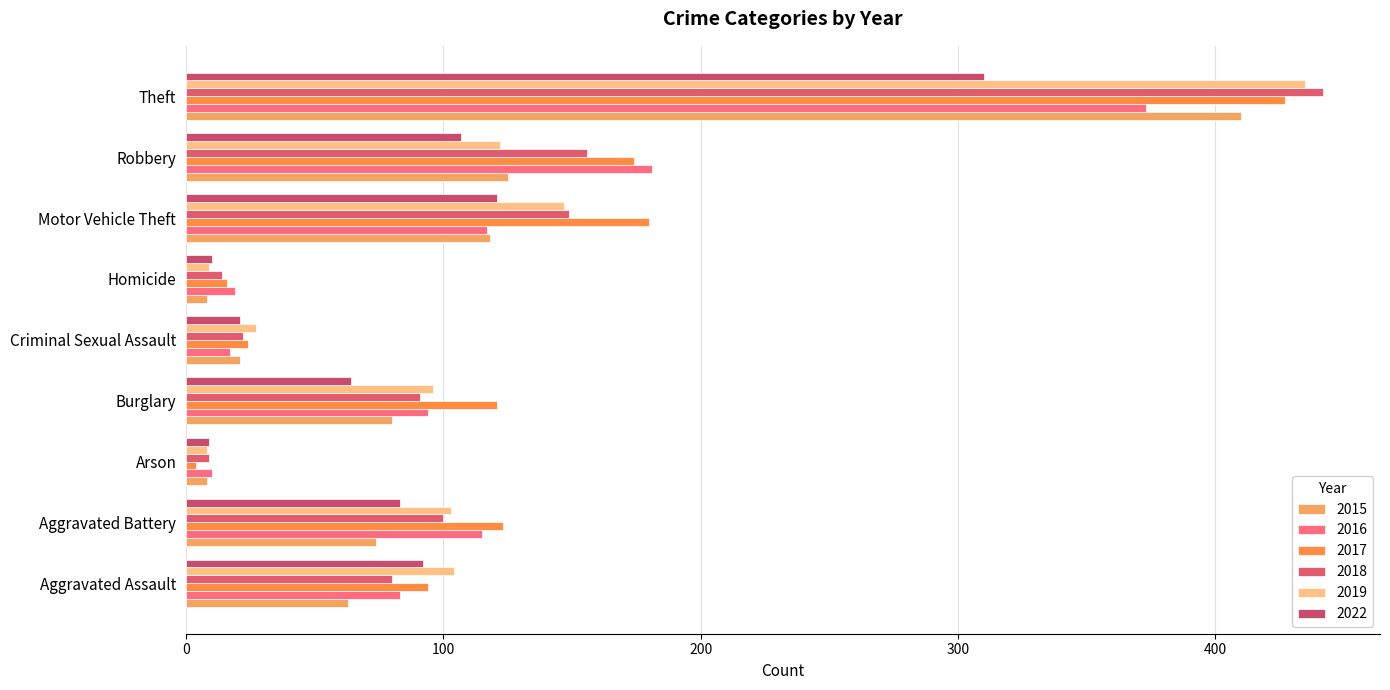

What are all the series names shown in the legend?

2015, 2016, 2017, 2018, 2019, 2022